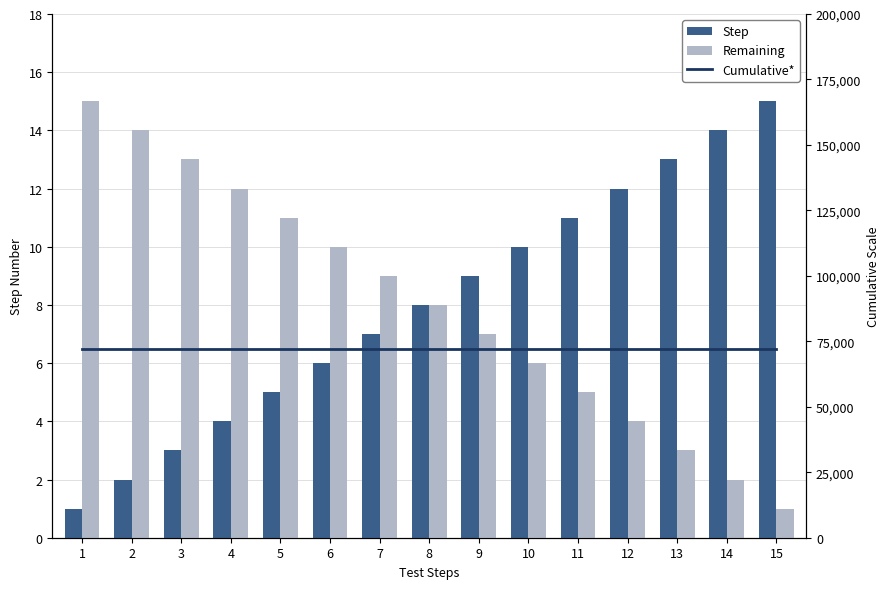

What is the sum of all Remaining values?

120